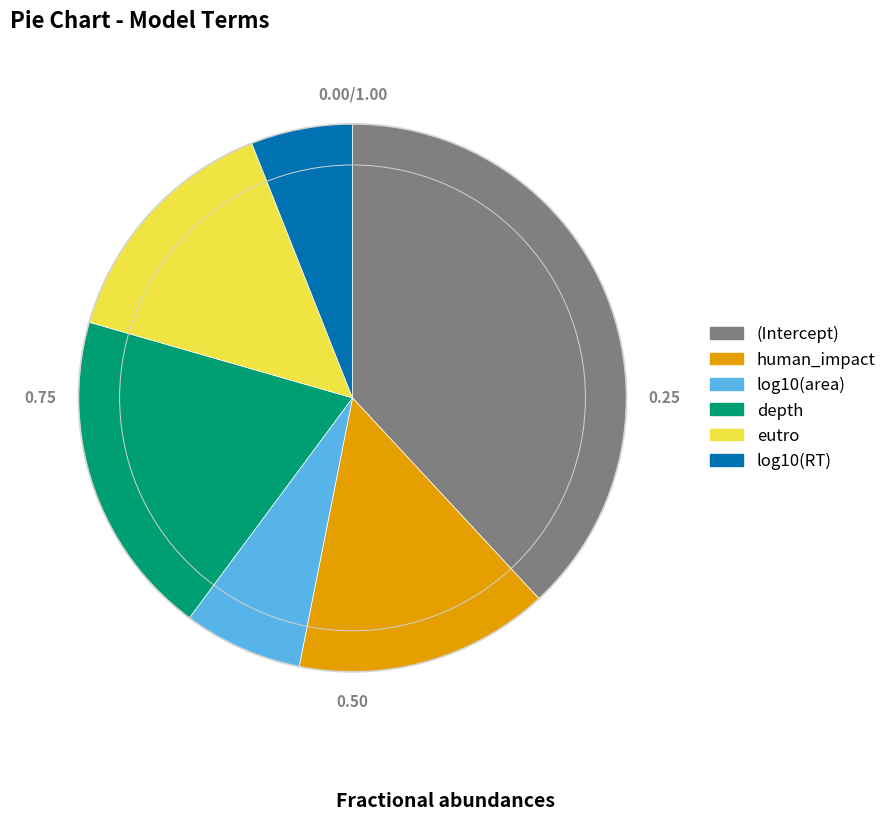

Which category has the biggest portion of the pie?

(Intercept)